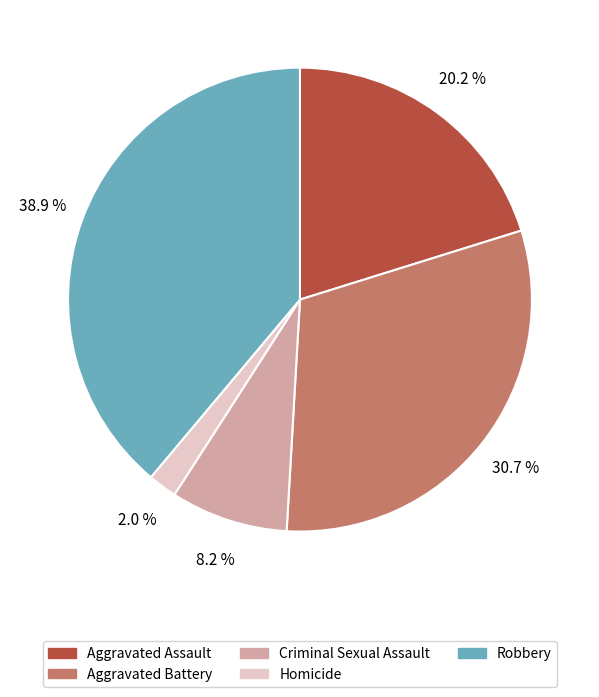

To the nearest percent, what portion does Aggravated Battery represent?

31%